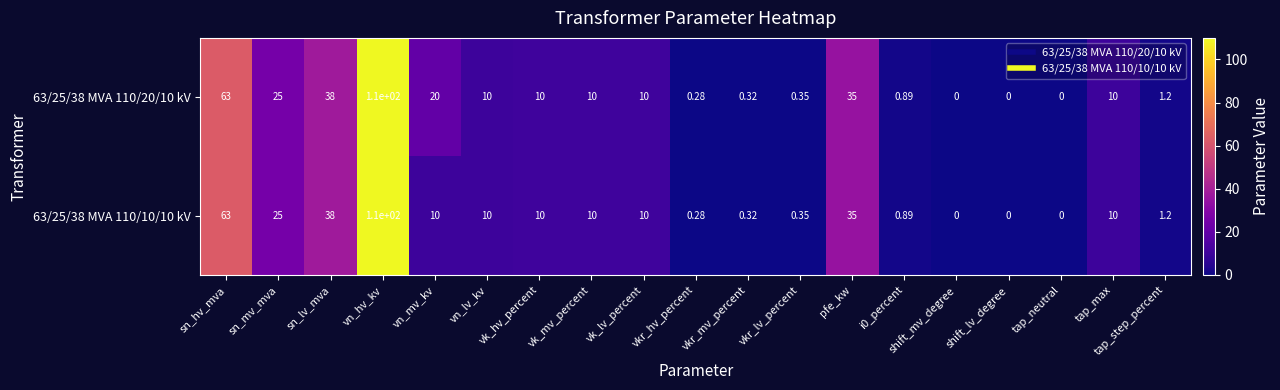

At which label is 63/25/38 MVA 110/10/10 kV closest to 55?

sn_hv_mva